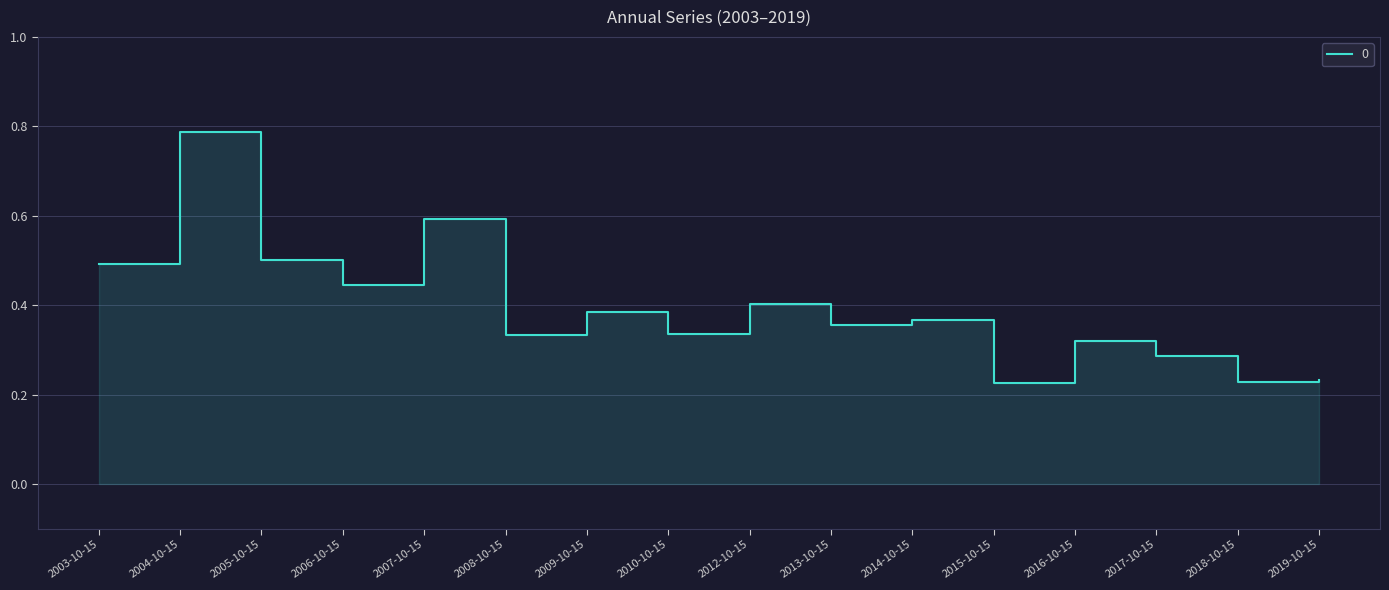

Which has a higher value, 2003-10-15 or 2014-10-15?

2003-10-15